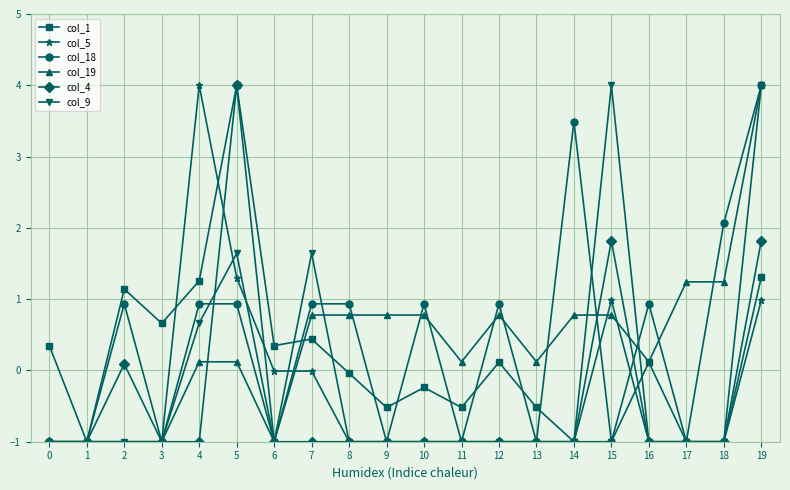

At which category is the sum across all series the highest?

19